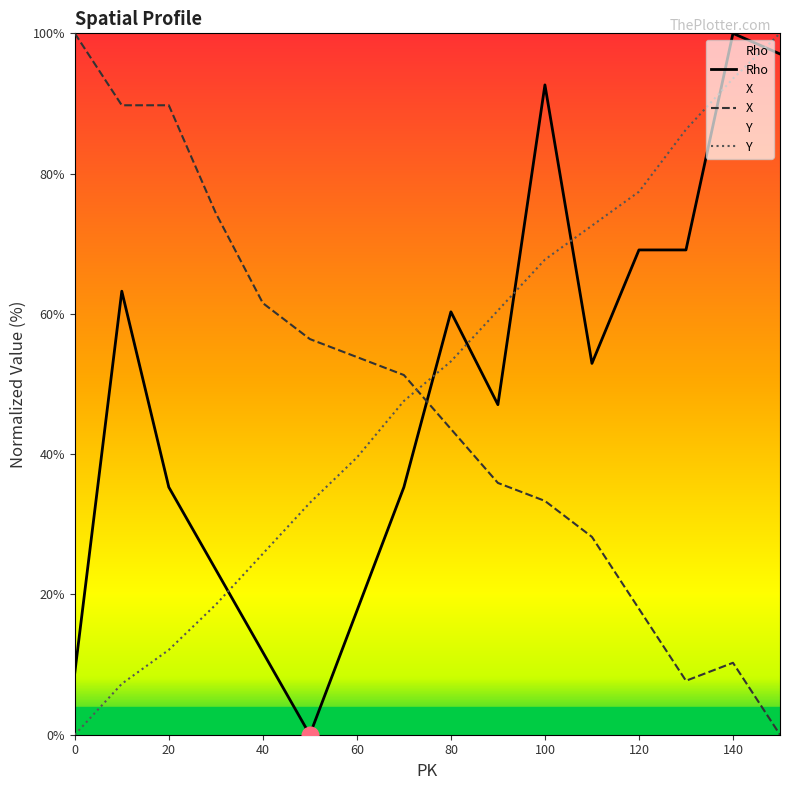

The value of Rho at 80 is 60.3. True or false?

True